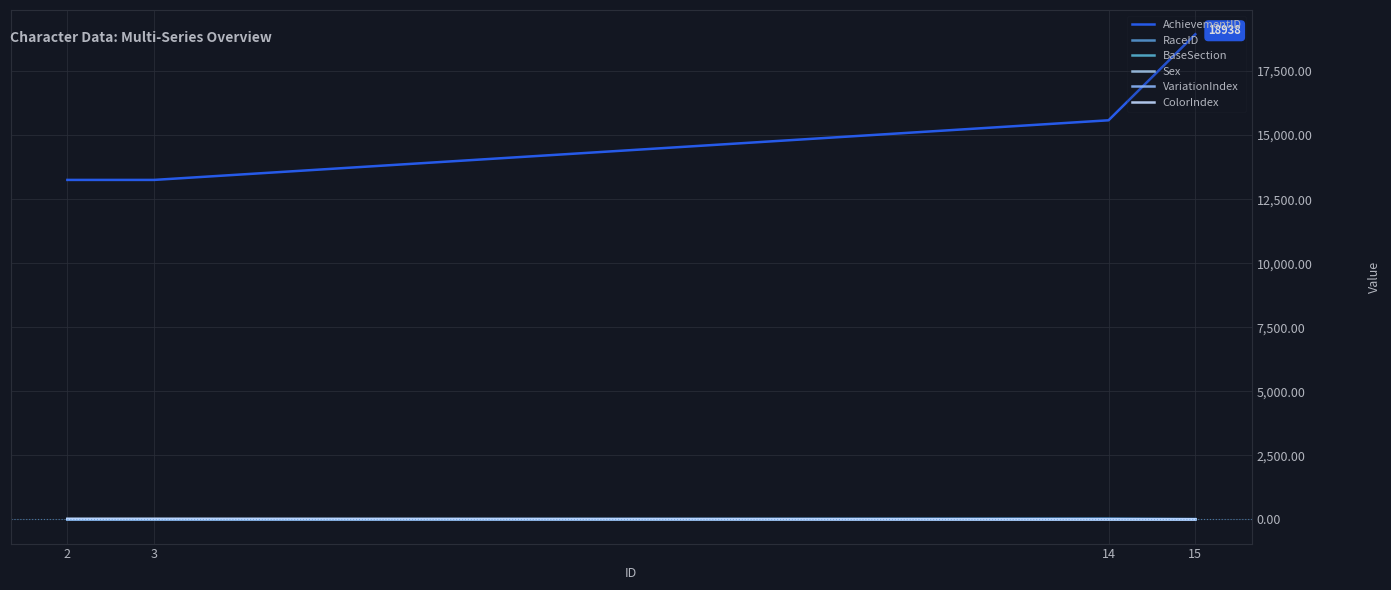

At how many categories does at least one series exceed 11643?

4